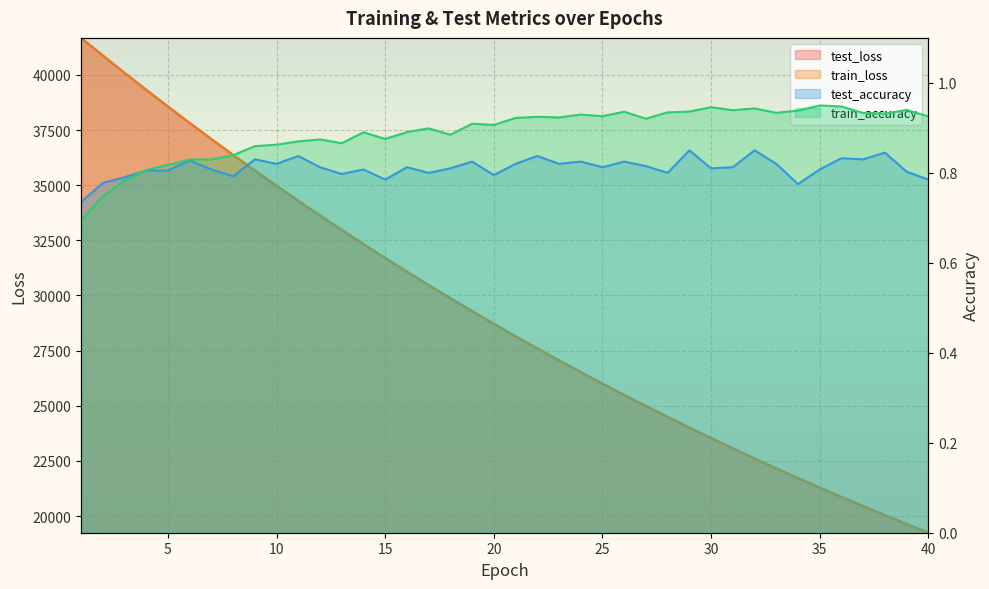

Reading left to right, what are all the values shown in this chart?

test_loss: 41679.6	40883.7	40098.2	39326.7	38568.2	37822.6	37091.1	36373.3	35666.2	34974.2	34294.8	33627.4	32973.4	32330.0	31699.5	31080.7	30473.5	29877.1	29291.8	28718.0	28154.5	27601.8	27058.9	26526.4	26004.0	25491.2	24988.3	24494.4	24009.9	23534.8	23068.0	22610.4	22161.3	21720.6	21287.9	20863.8	20447.2	20038.3	19637.7	19244.6
train_loss: 41680.2	40883.2	40097.4	39325.0	38566.9	37821.3	37088.6	36370.8	35664.2	34972.2	34292.3	33625.0	32970.5	32327.5	31697.2	31078.2	30470.9	29875.1	29289.7	28715.7	28152.2	27599.4	27056.9	26524.4	26002.0	25489.1	24986.3	24492.5	24008.0	23532.6	23066.2	22608.4	22159.3	21718.6	21286.0	20861.7	20445.5	20036.9	19635.9	19242.8
test_accuracy: 0.7	0.8	0.8	0.8	0.8	0.8	0.8	0.8	0.8	0.8	0.8	0.8	0.8	0.8	0.8	0.8	0.8	0.8	0.8	0.8	0.8	0.8	0.8	0.8	0.8	0.8	0.8	0.8	0.9	0.8	0.8	0.9	0.8	0.8	0.8	0.8	0.8	0.8	0.8	0.8
train_accuracy: 0.7	0.7	0.8	0.8	0.8	0.8	0.8	0.8	0.9	0.9	0.9	0.9	0.9	0.9	0.9	0.9	0.9	0.9	0.9	0.9	0.9	0.9	0.9	0.9	0.9	0.9	0.9	0.9	0.9	0.9	0.9	0.9	0.9	0.9	0.9	0.9	0.9	0.9	0.9	0.9